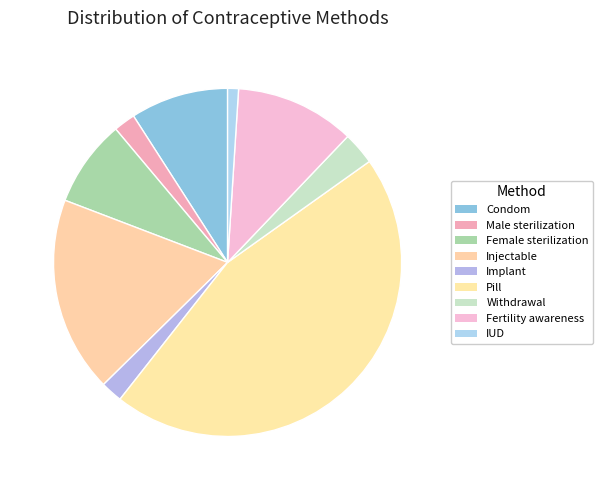

To the nearest percent, what is the difference between the largest and smallest slice percentages?

44%